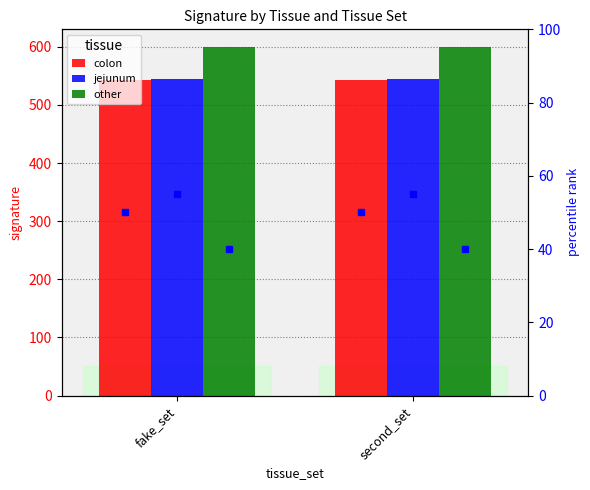

How many bars are there in total?

6